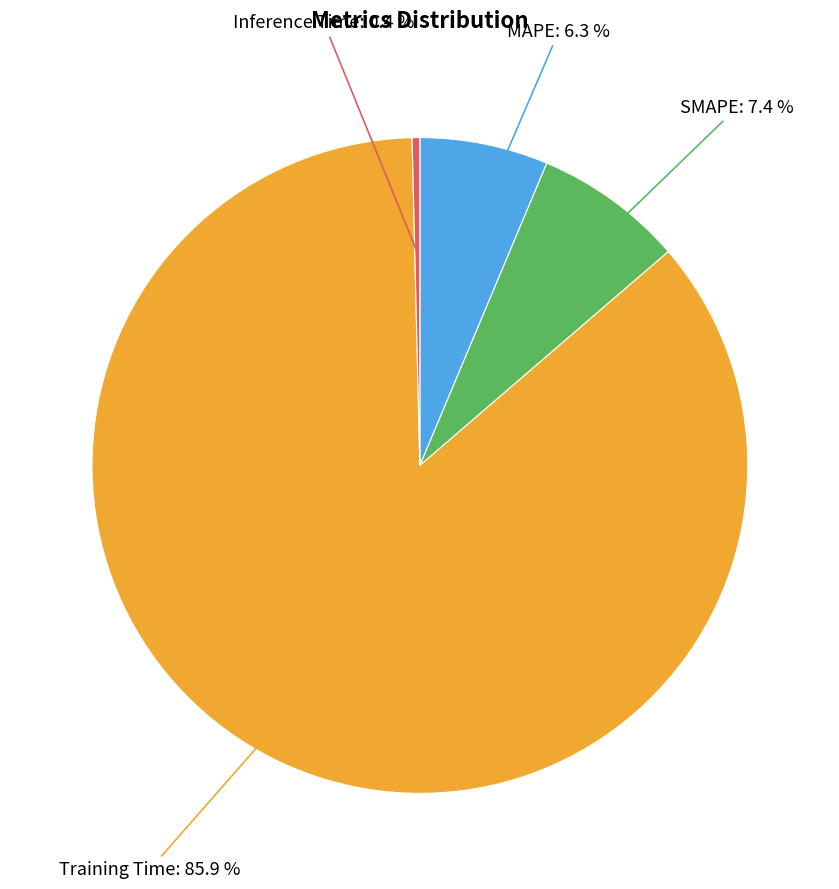

To the nearest percent, what is the difference between the largest and smallest slice percentages?

86%